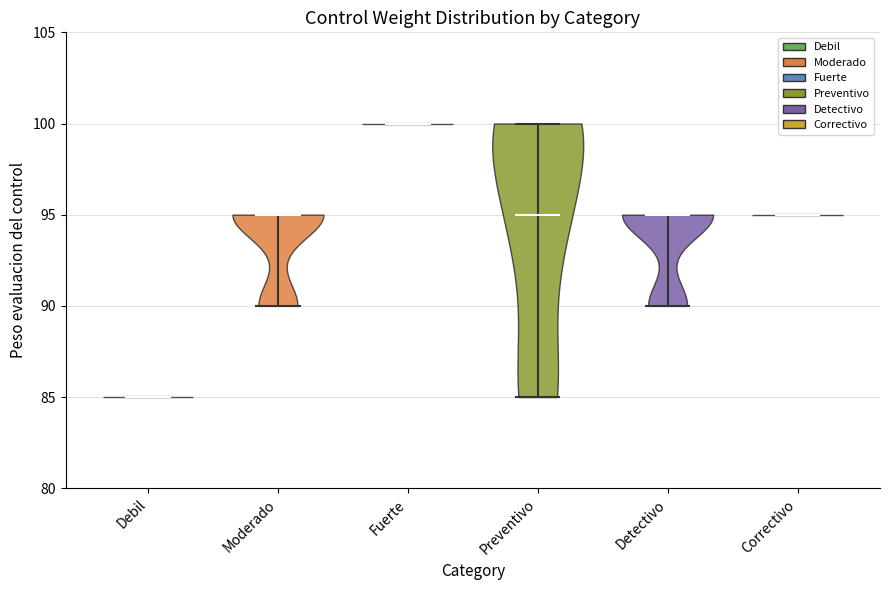

Reading left to right, read every violin against the y-axis: where its median line is, and the lowest and highest points it reaches. The values are not printed on the chart, so give them approximately, as read against the axis.

Debil: median line 85, lowest point 85, highest point 85
Moderado: median line 95, lowest point 90, highest point 95
Fuerte: median line 100, lowest point 100, highest point 100
Preventivo: median line 95, lowest point 85, highest point 100
Detectivo: median line 95, lowest point 90, highest point 95
Correctivo: median line 95, lowest point 95, highest point 95